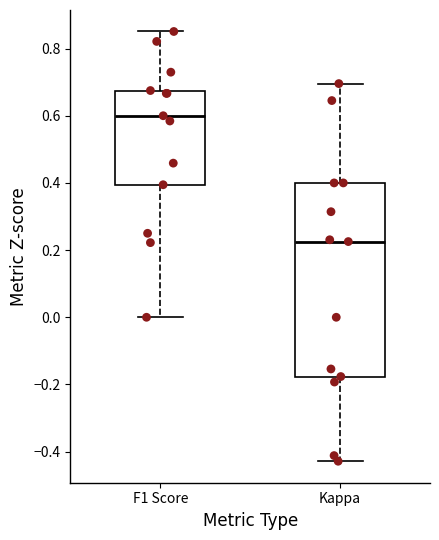

Comparing the boxes themselves (not the whiskers), which one is the tallest?

Kappa